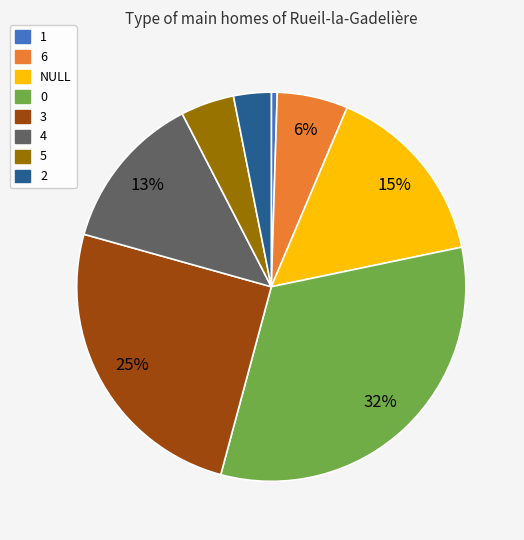

Does NULL account for over 50% of the chart?

No